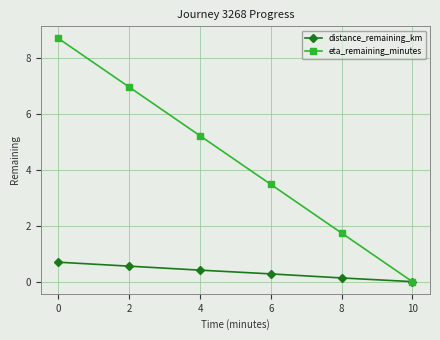

How many categories are shown in the chart?

6